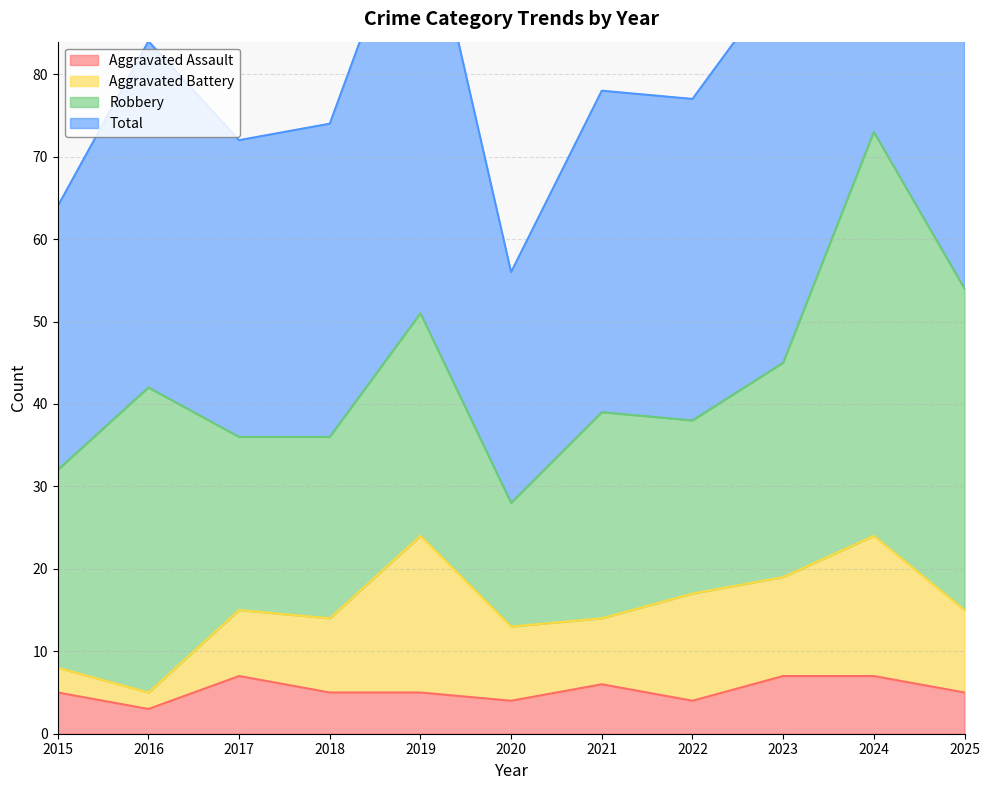

True or false: Aggravated Assault and Total intersect in this chart.

False